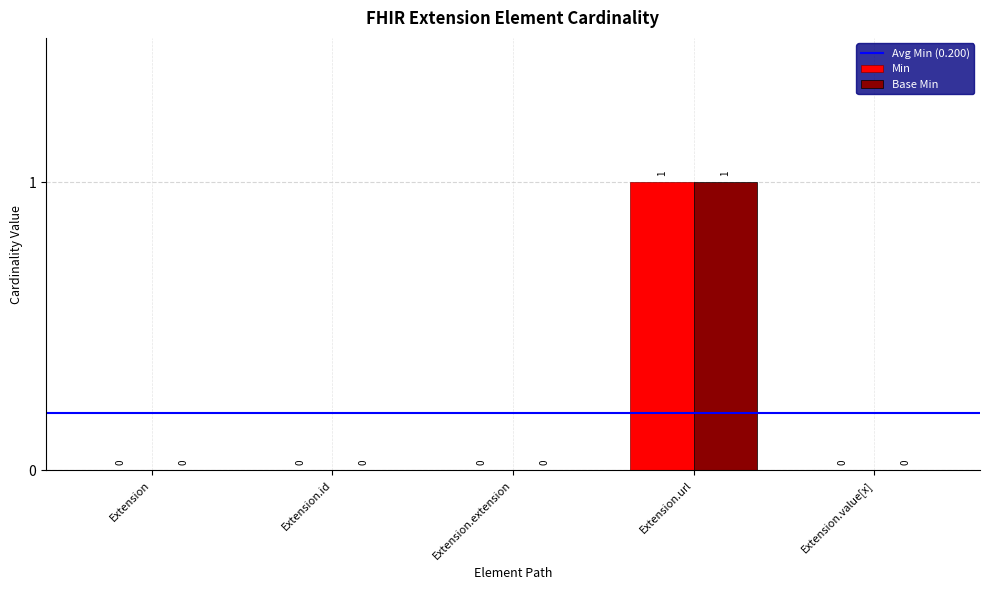

At which category does the chart reach its peak across all series?

Extension.url